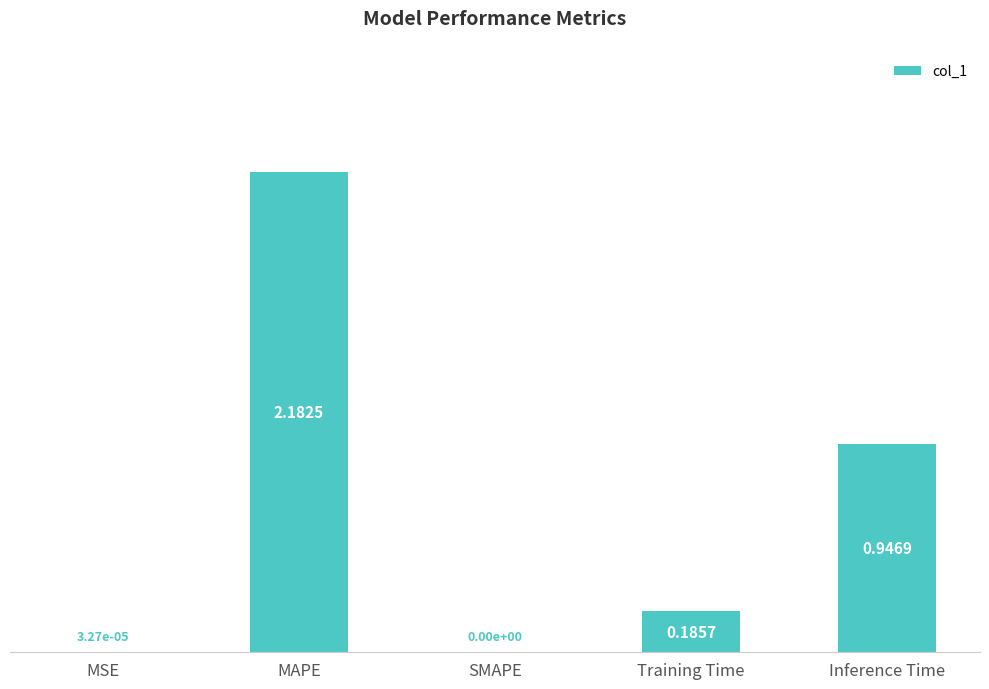

What is the sum of all values?

3.3